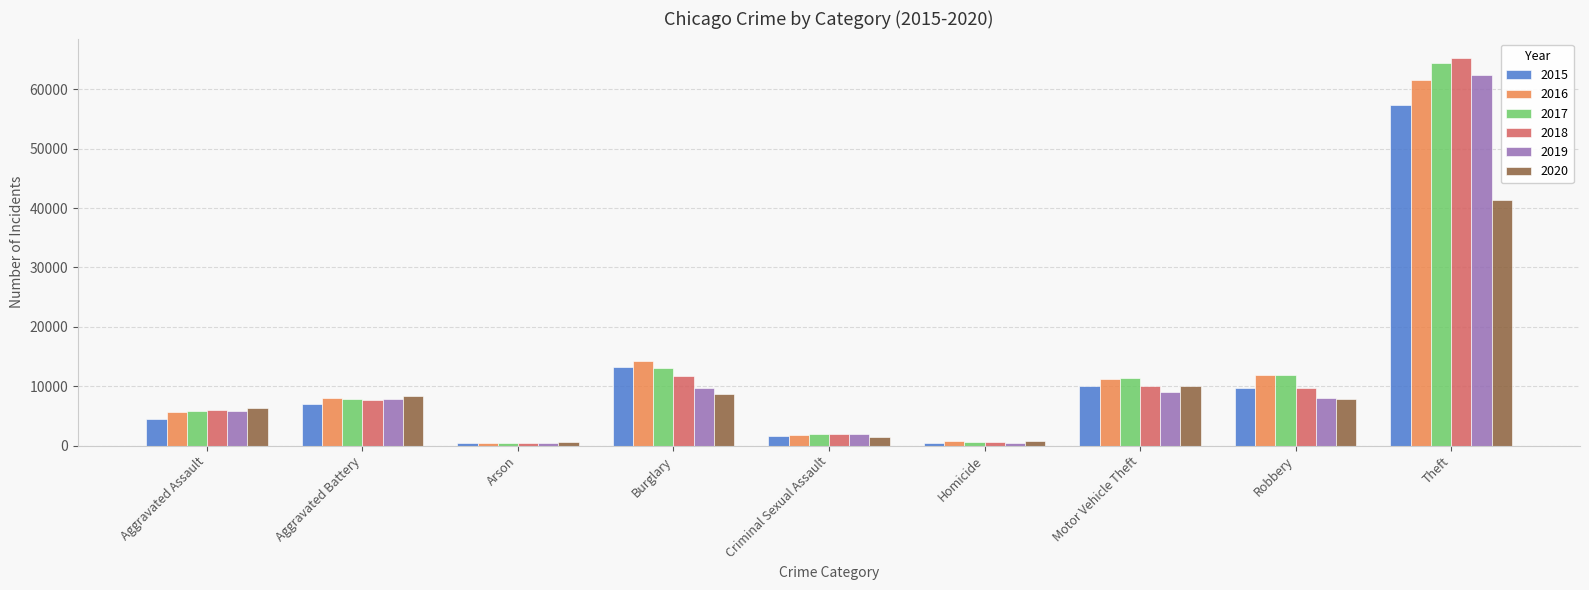

What is the total value across all series at Aggravated Assault?

34091